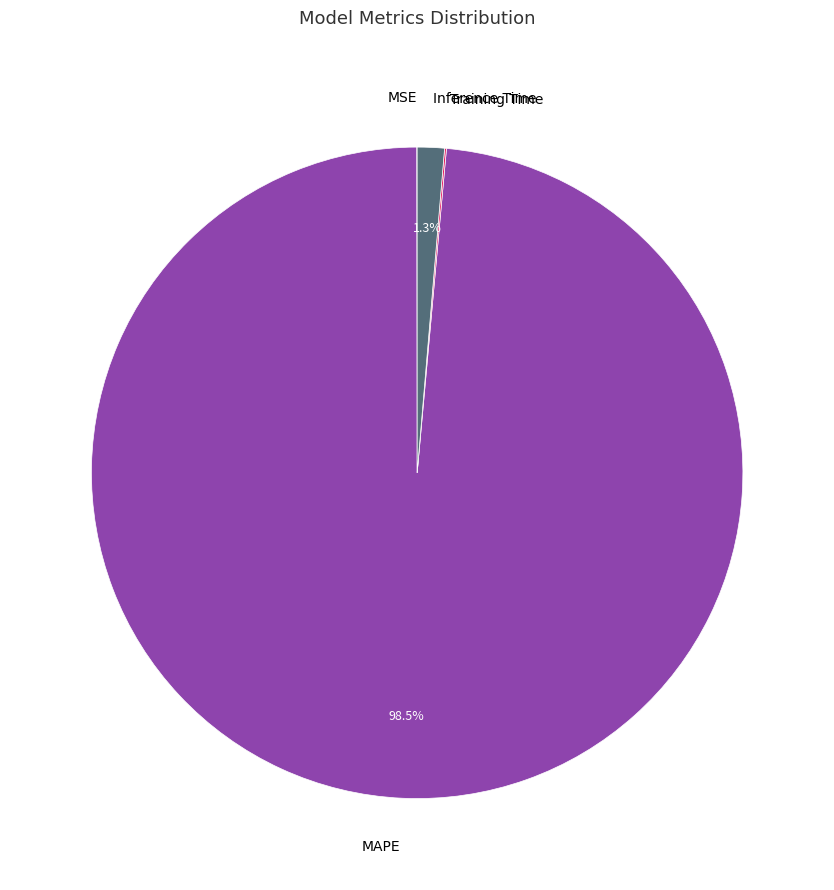

Is there any slice that represents more than half of the pie?

Yes